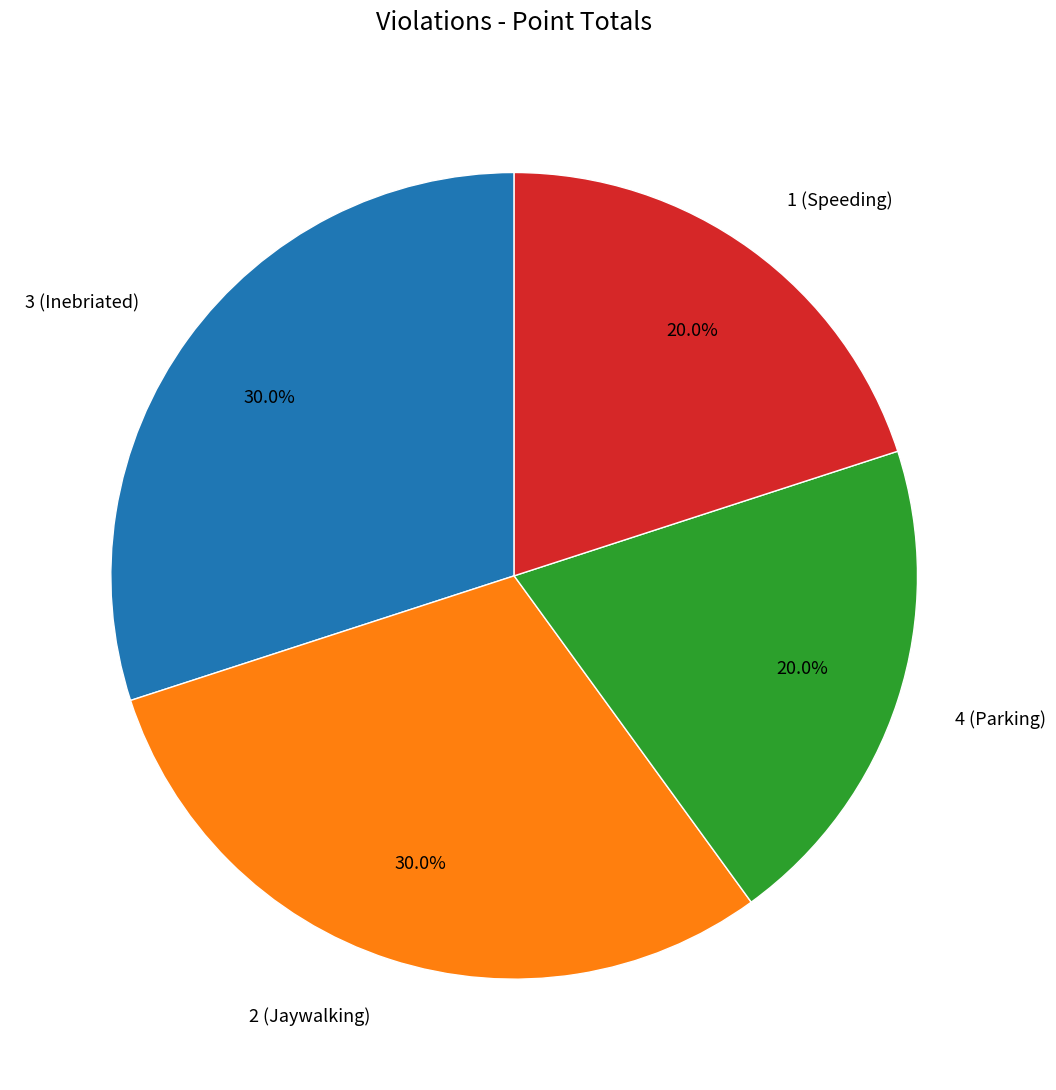

Combined, what portion of the pie is 1 (Speeding) and 3 (Inebriated)?

50.0%